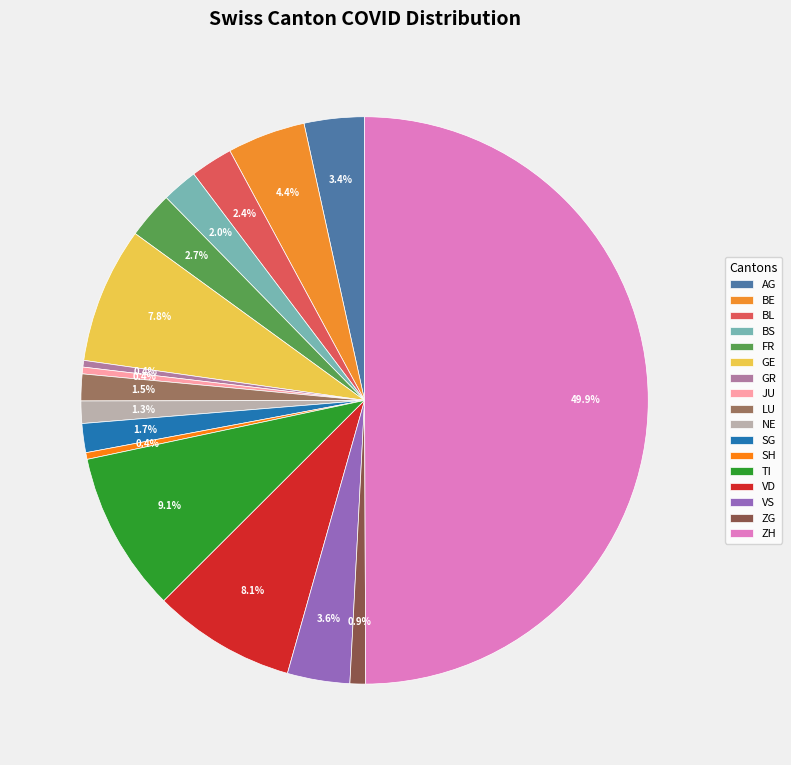

The GE slice represents 1% of the pie. True or false?

False